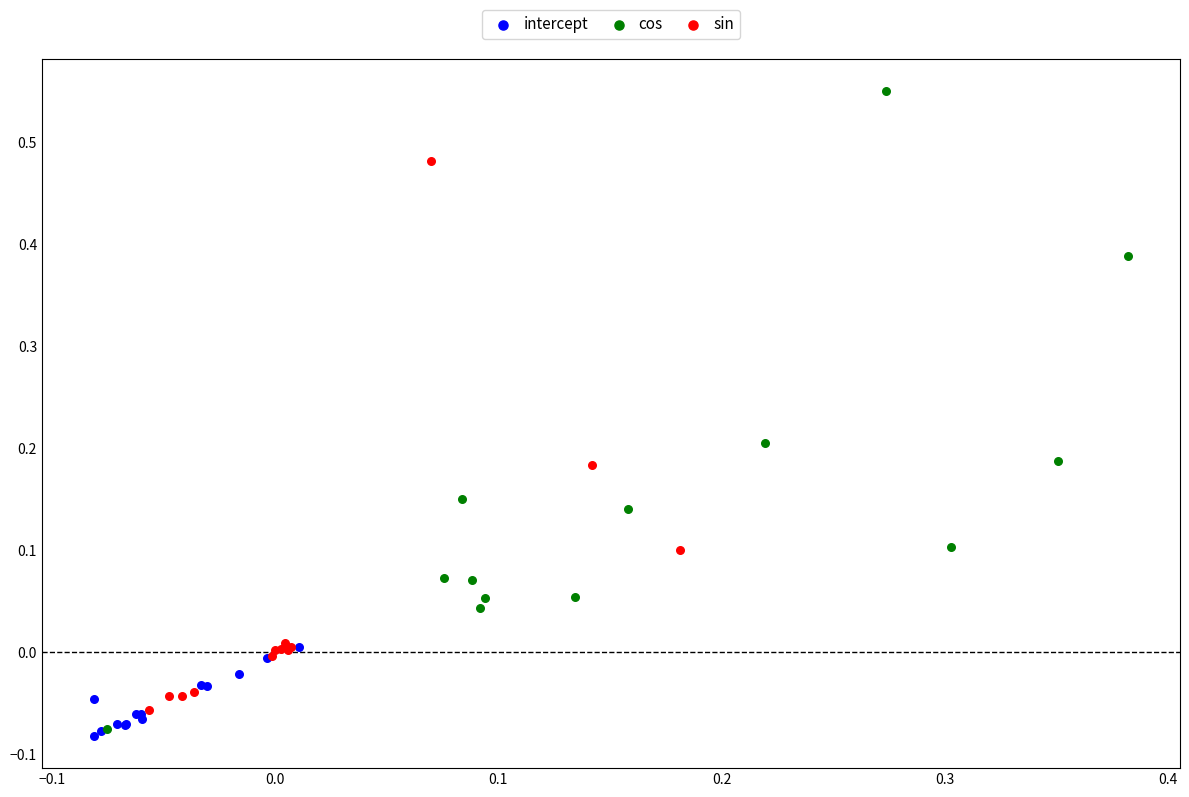

Which series has the widest spread of Y values?

cos